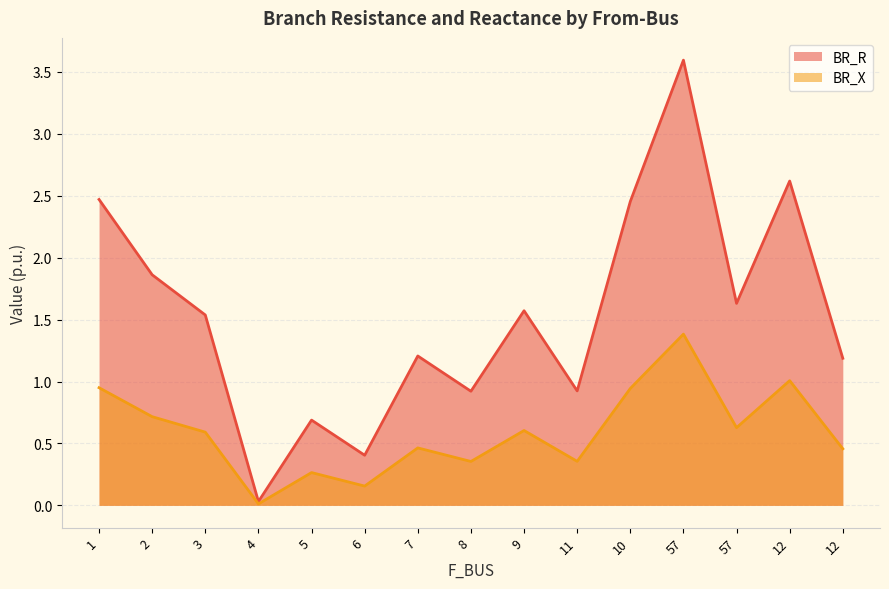

What is the difference between the second highest and second lowest values in the BR_X series?

0.9